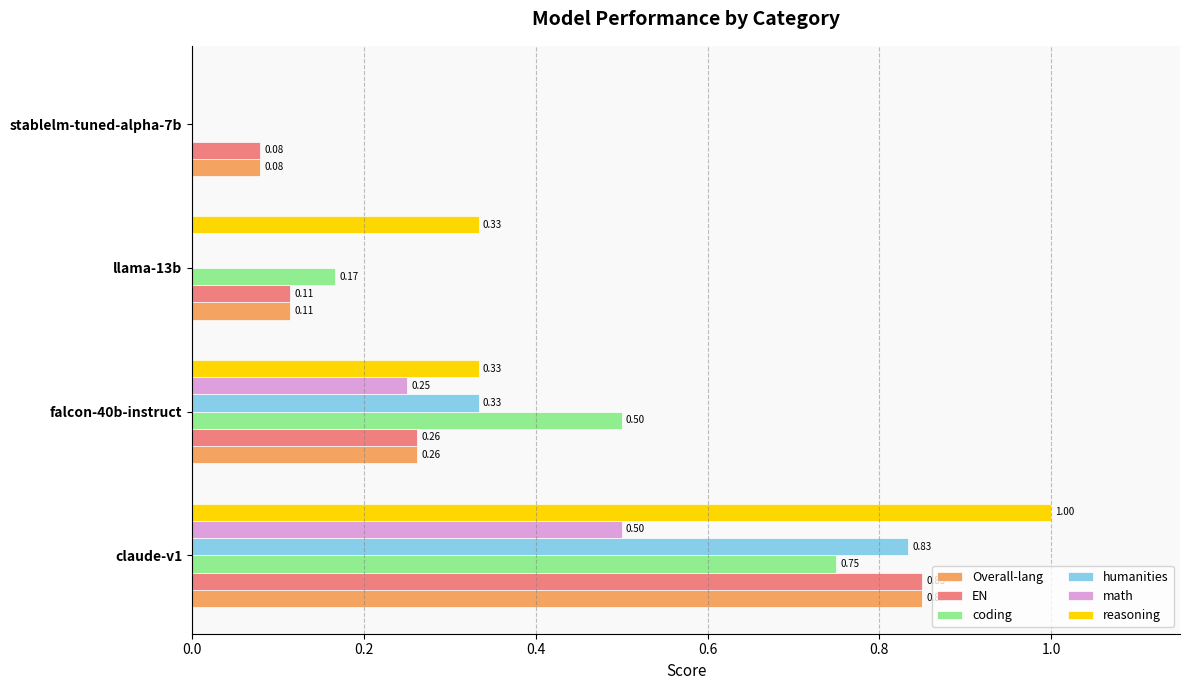

Which series changed the most between claude-v1 and stablelm-tuned-alpha-7b?

reasoning